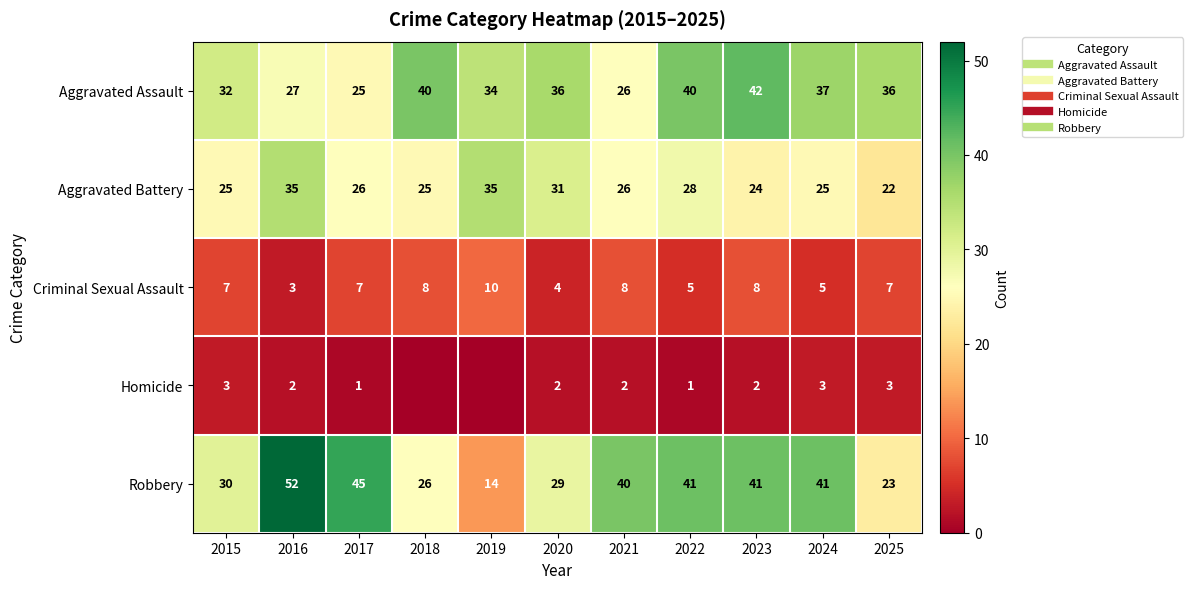

At 2017, list the series in order from largest to smallest.

Robbery, Aggravated Battery, Aggravated Assault, Criminal Sexual Assault, Homicide